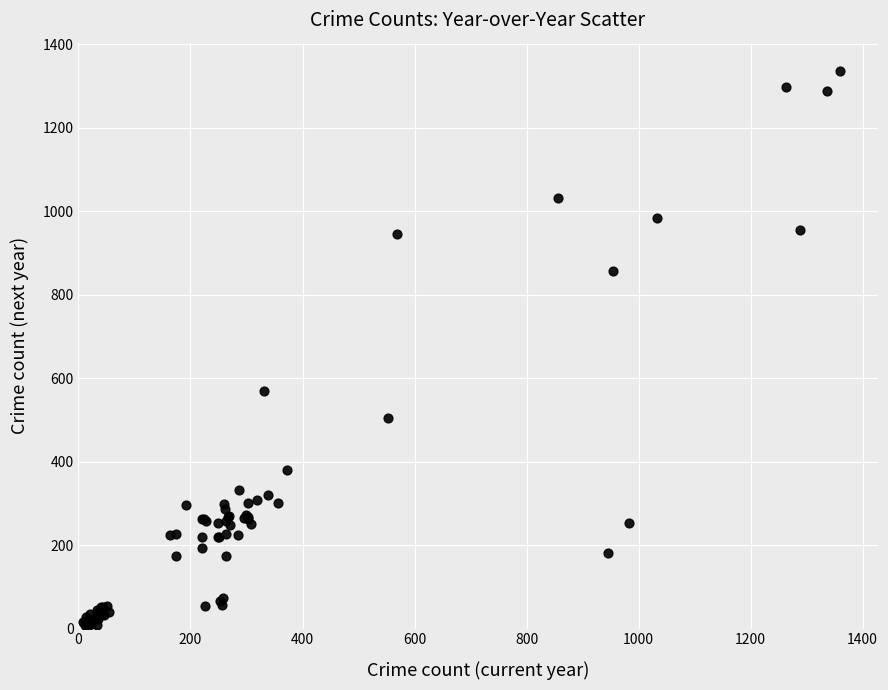

What Y value in the scatter plot is closest to 669?

569